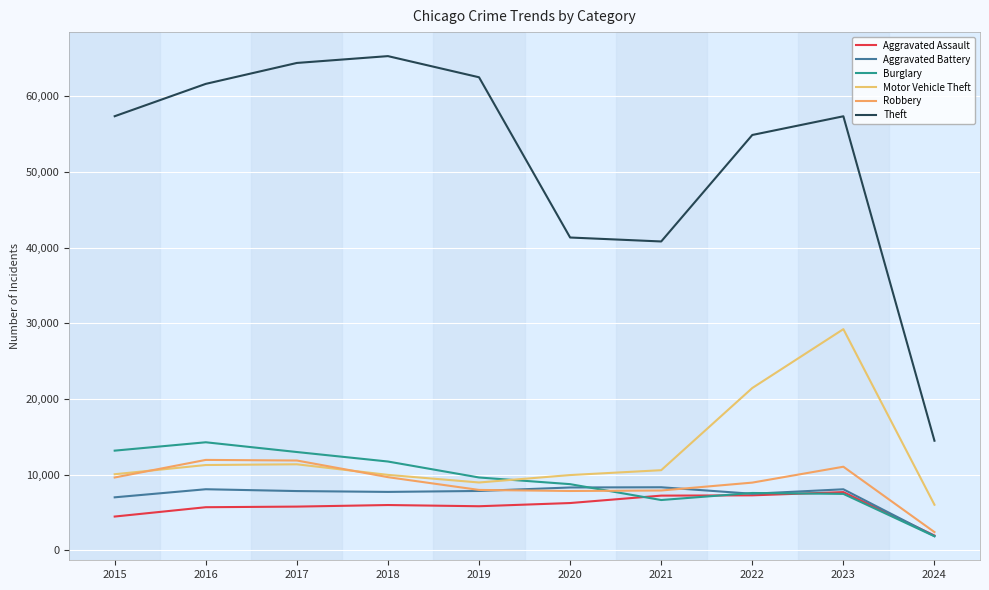

Which series has the largest total across all categories?

Theft